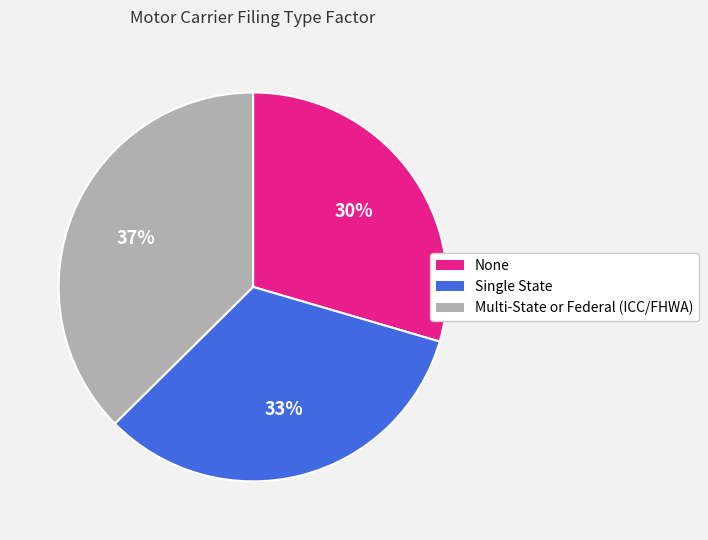

How many segments does this pie chart have?

3